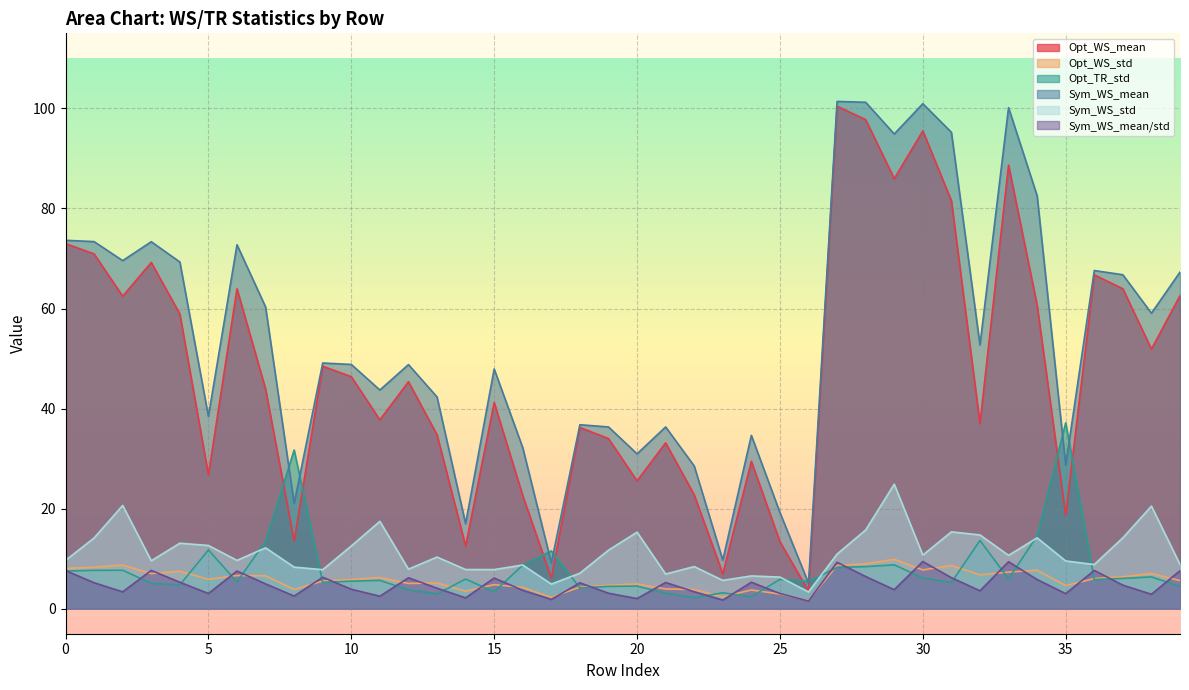

What value does the Sym_WS_mean series have at 13?

42.3